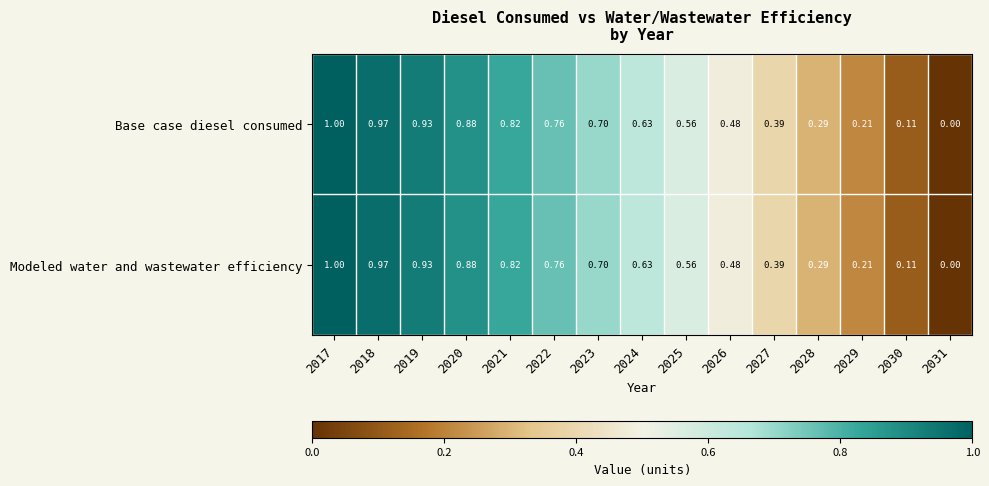

At which category does the chart reach its minimum across all series?

2031